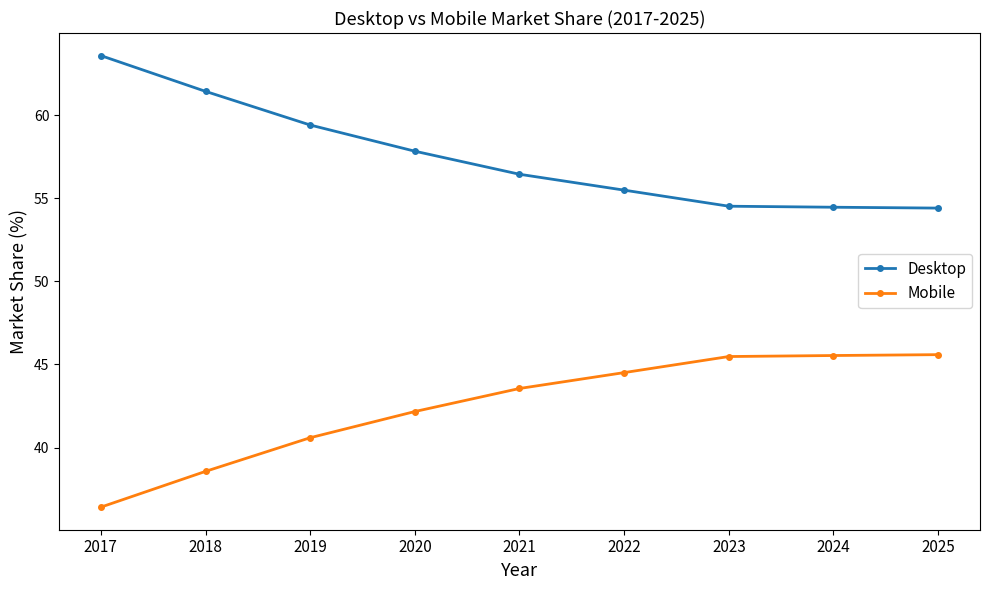

What is the minimum value for Mobile?

36.4